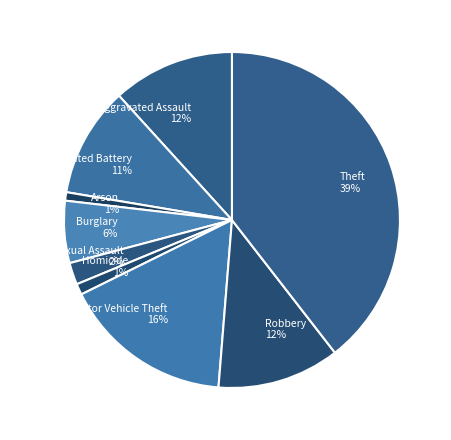

To the nearest percent, what portion does Criminal Sexual Assault 2% represent?

2%